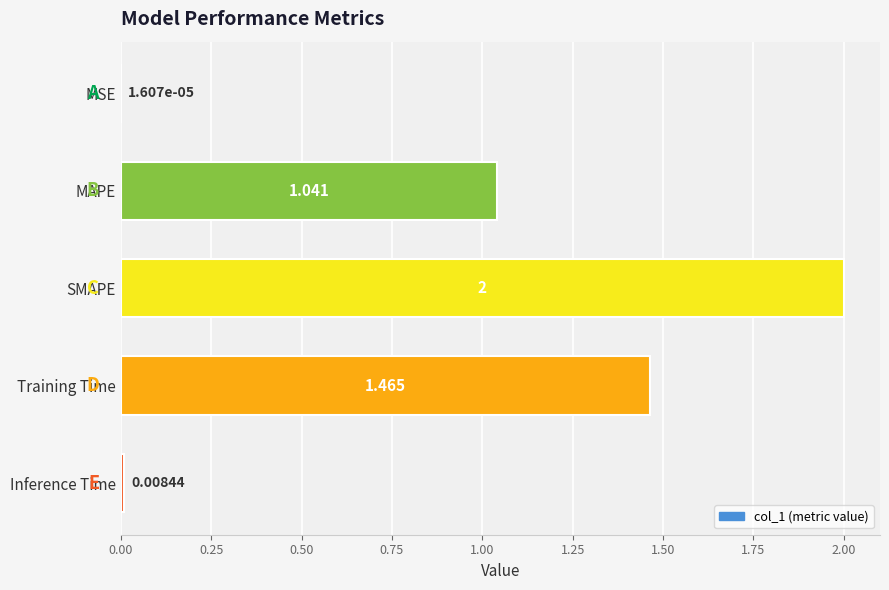

Between MSE and MAPE, which is larger?

MAPE